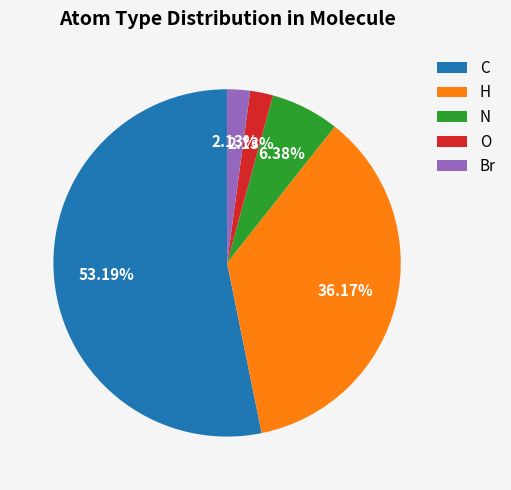

What is the largest slice in the pie chart?

C